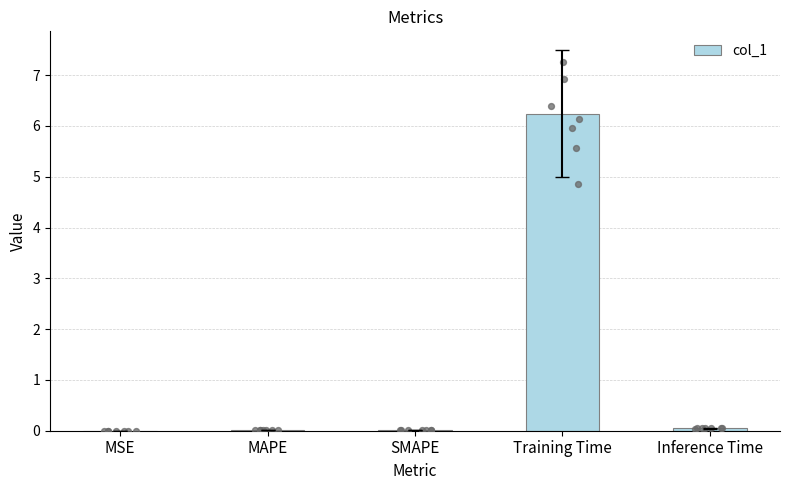

Which has a higher value, SMAPE or MSE?

SMAPE